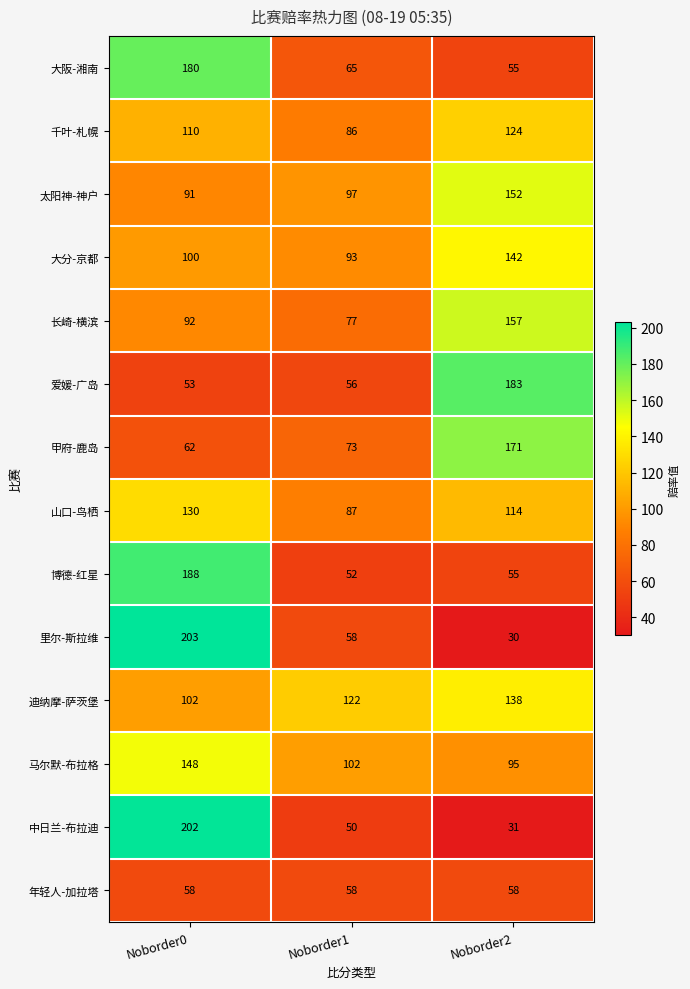

True or false: 大分-京都 has a value of 60 at Noborder1.

False